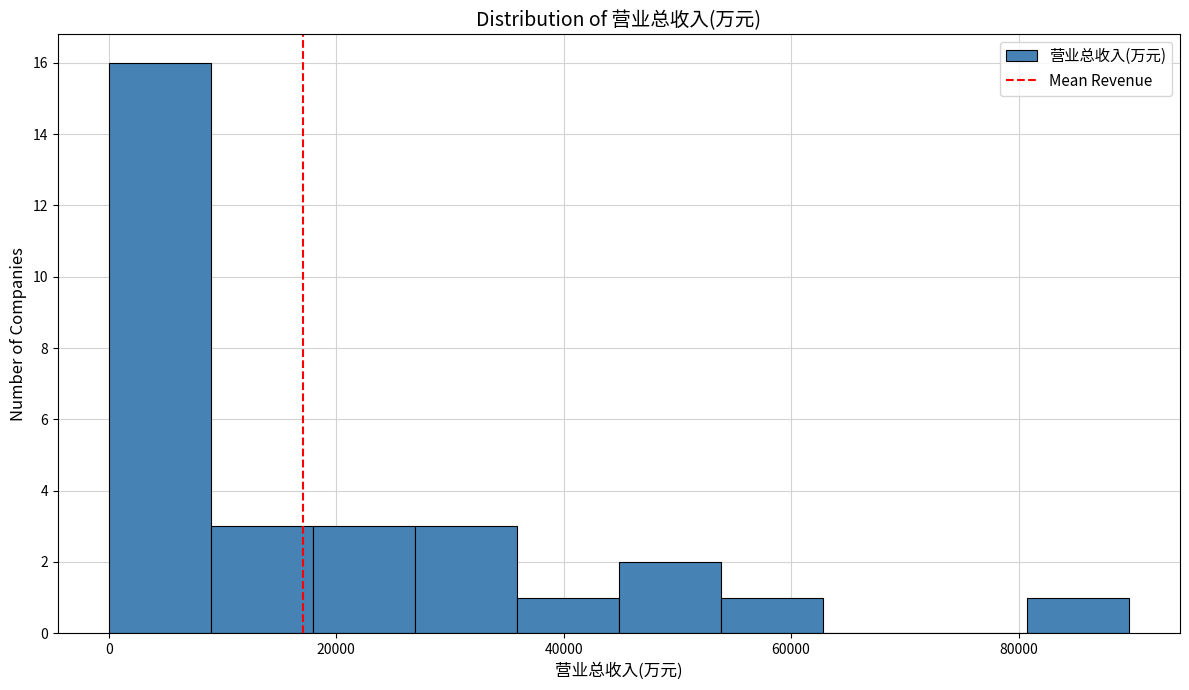

Reading left to right, list every bar in this chart as the range it spans on the x-axis followed by its height. Neither the bar edges nor the heights are printed on the chart, so give them approximately, as read against the axes.

0 to 8000: 16
8000 to 18000: 3
18000 to 26000: 3
26000 to 36000: 3
36000 to 44000: 1
44000 to 54000: 2
54000 to 62000: 1
62000 to 72000: 0
72000 to 80000: 0
80000 to 90000: 1